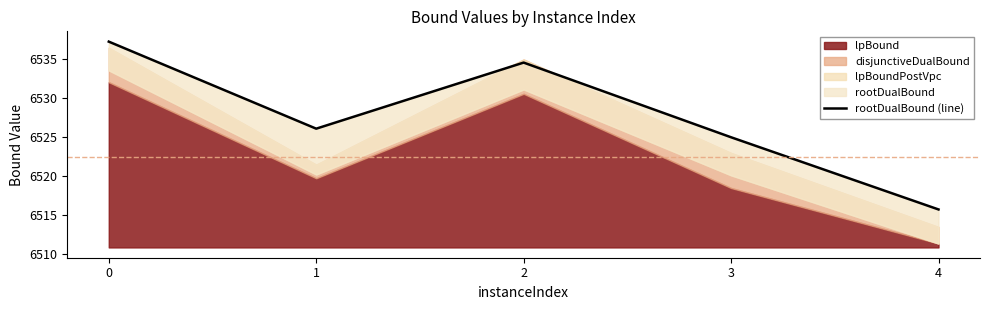

List the labels in order of value, smallest first.

4, 3, 1, 2, 0